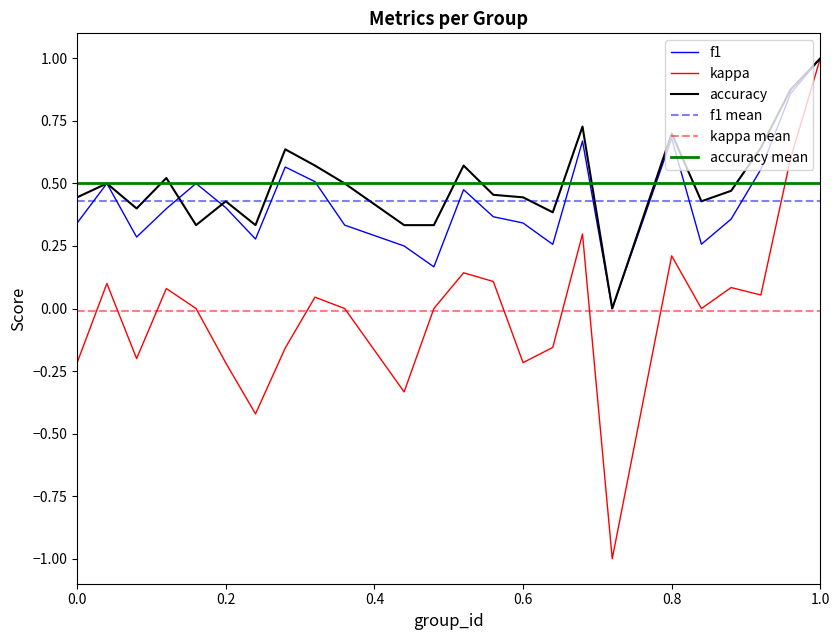

How many positive values does the f1 series have?

23